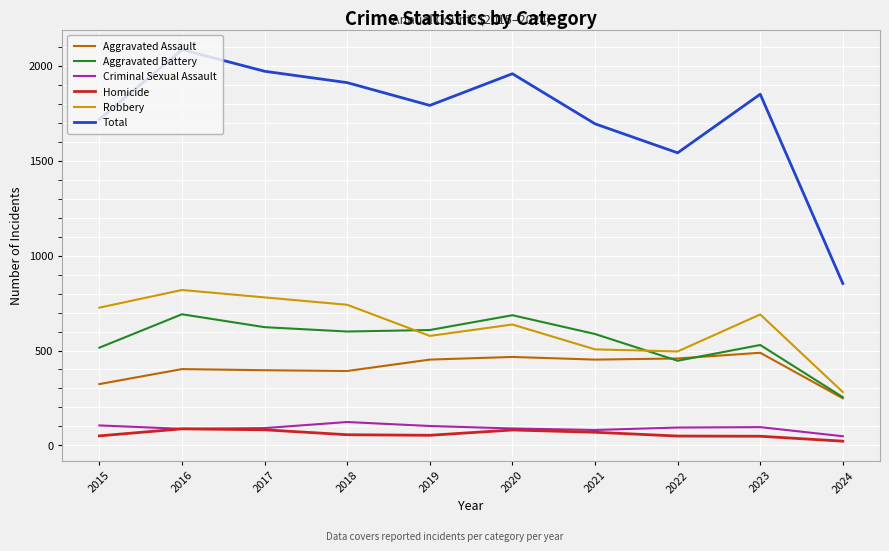

How many interior local valleys does the Robbery series have?

2